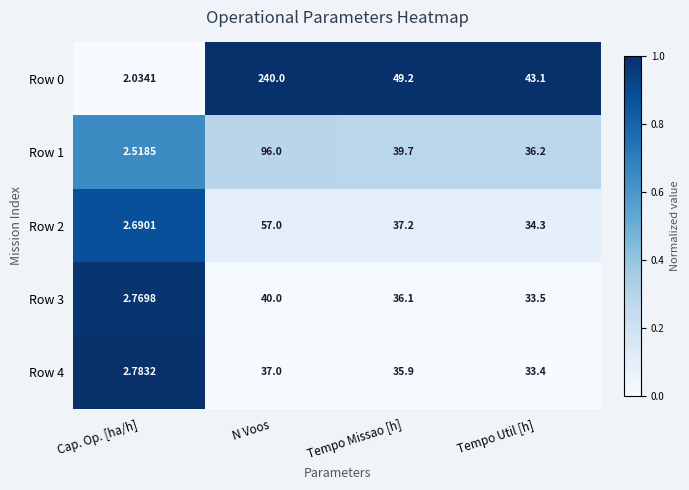

Which label corresponds to the smallest value in the chart?

Cap. Op. [ha/h]